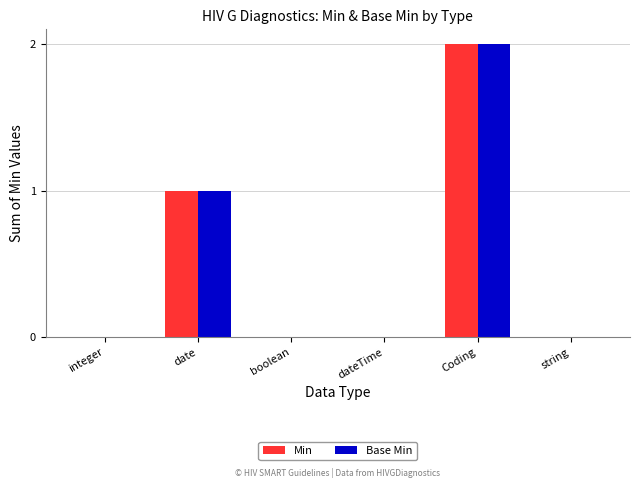

What is the total value across all series at Coding?

4